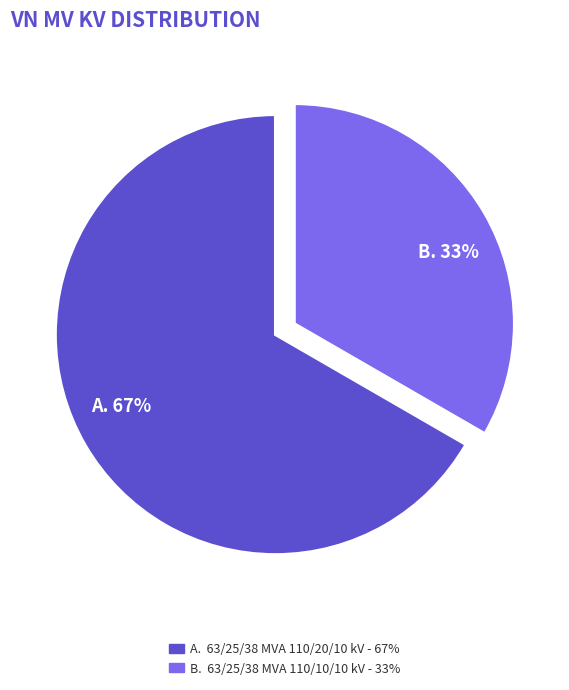

To the nearest percent, what portion does 63/25/38 MVA 110/20/10 kV represent?

67%